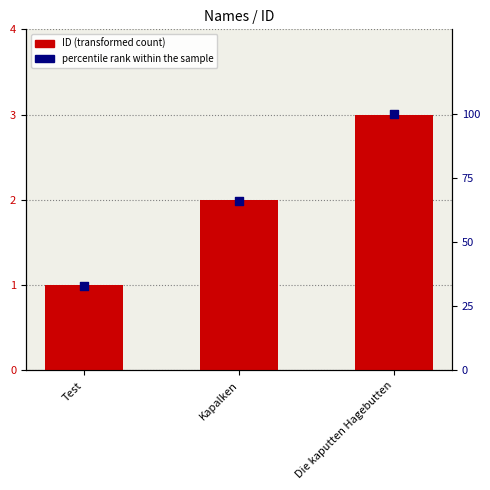

Is the value of percentile rank within the sample at Test greater than the value of ID at Kapalken?

Yes